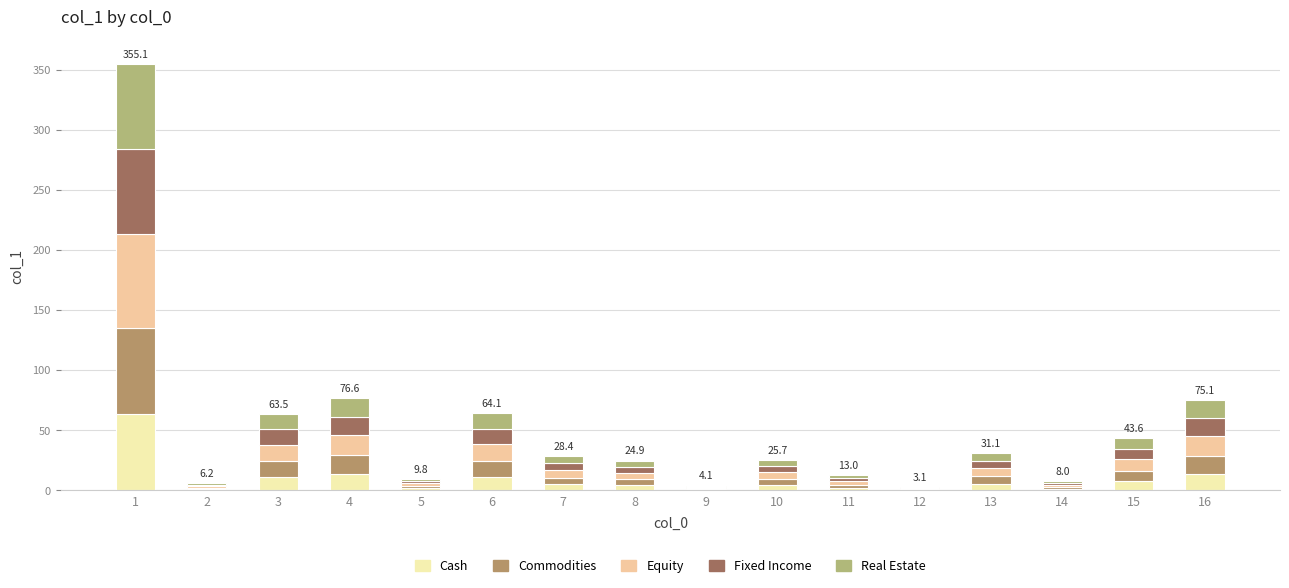

How many distinct data groups are displayed?

5